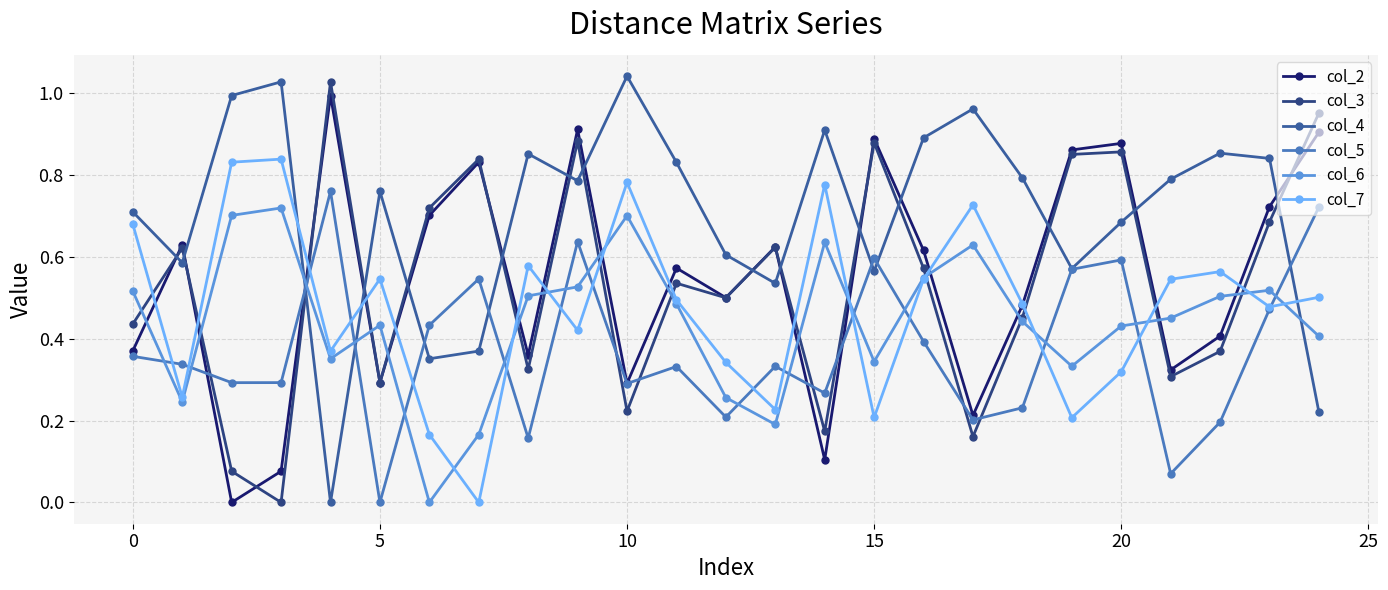

How many data points in col_4 are above 0?

24